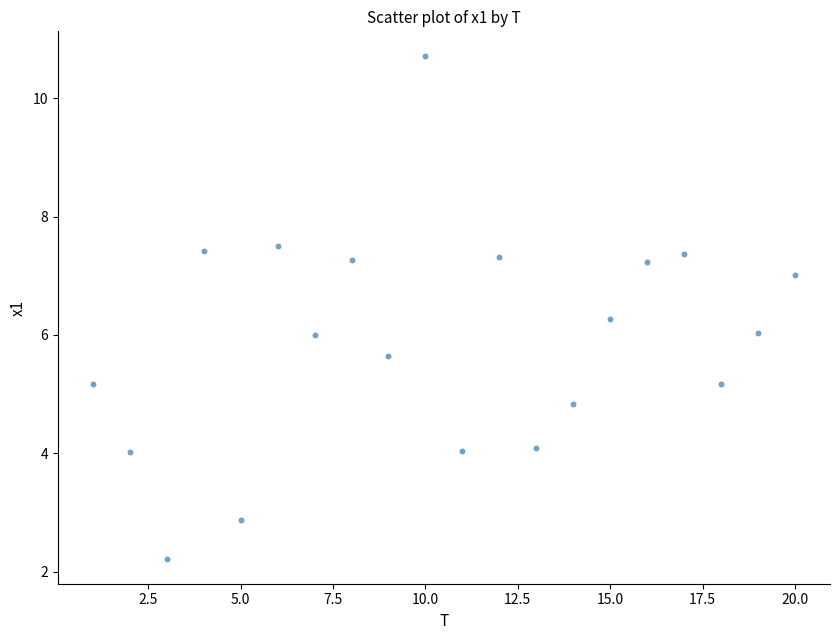

What is the range of X values (max minus min)?

19.0